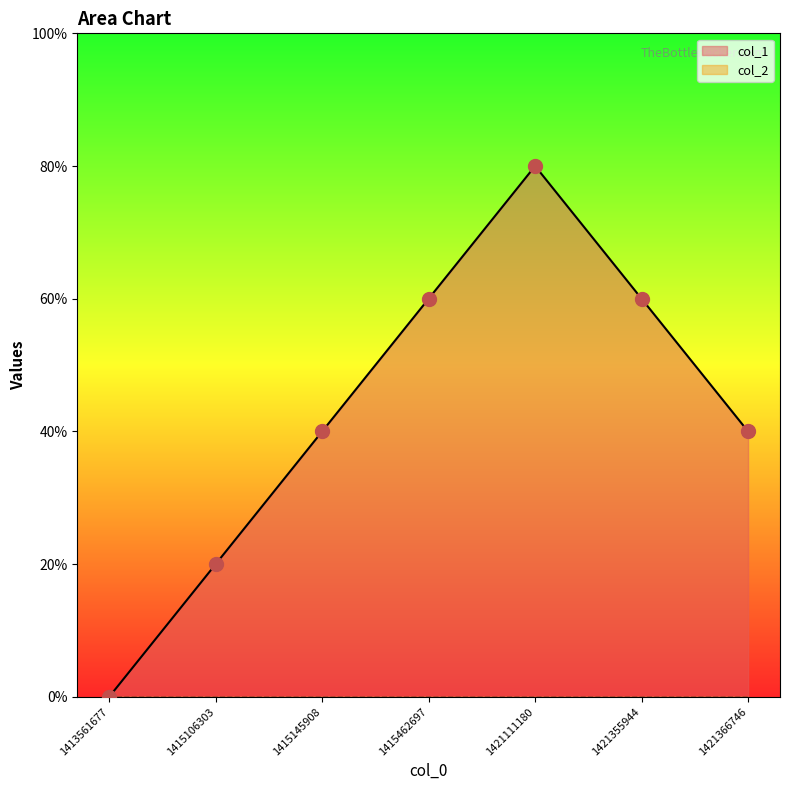

What is the ratio of the value at 1421355944 to the value at 1415145908?

1.5